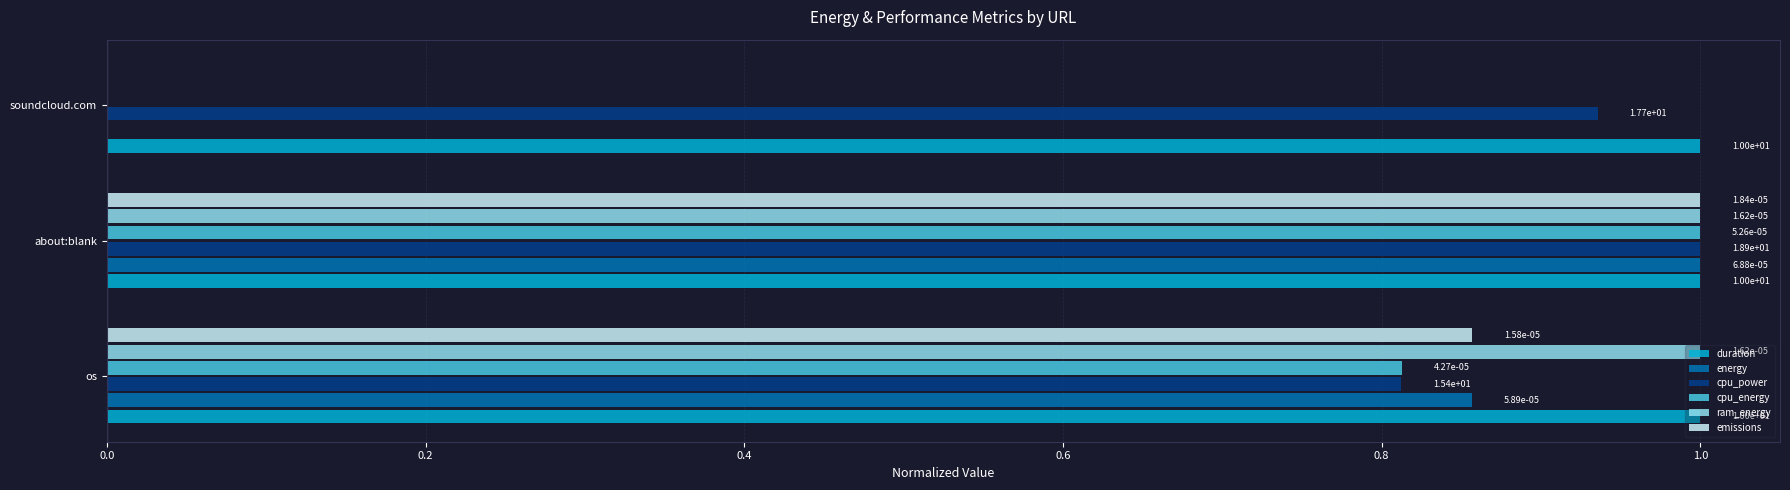

What is the sum of the cpu_energy values at about:blank and soundcloud.com?

1.0